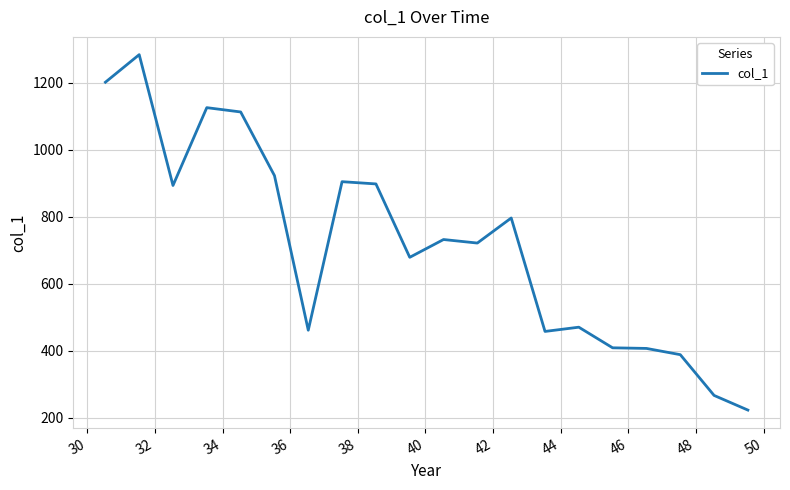

True or false: the data has more than 2 interior local peaks.

True